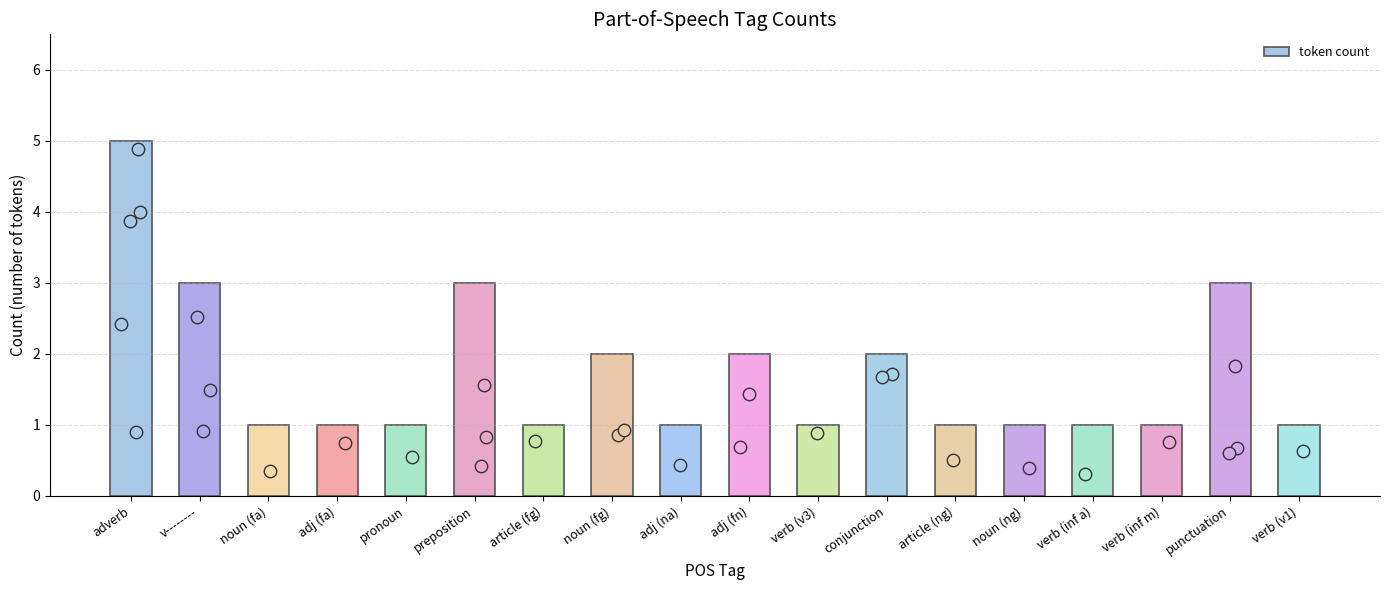

What is the ratio of the value at verb (inf m) to the value at adj (na)?

1.0